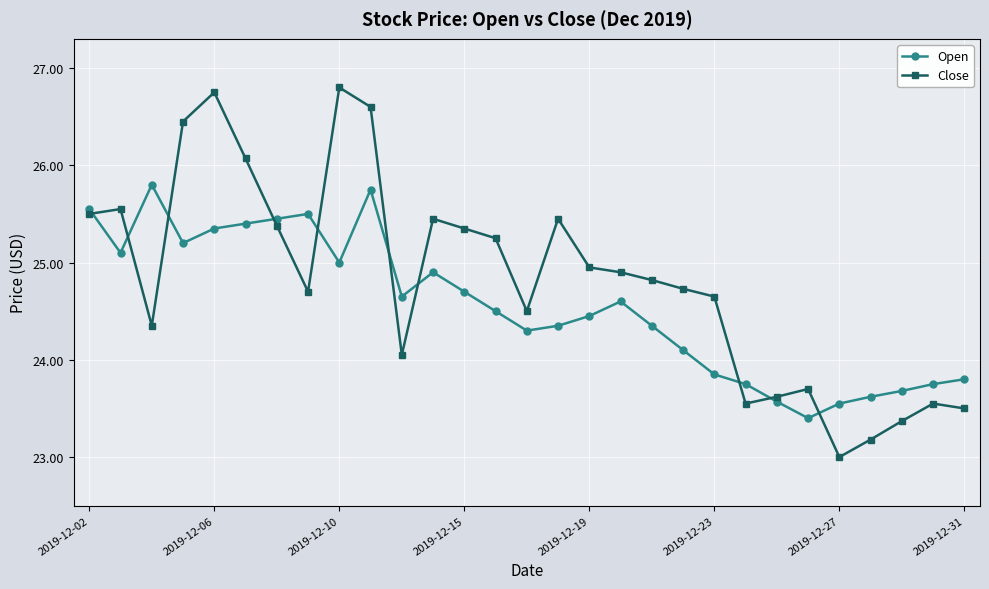

True or false: Close and Open cross at least once.

True